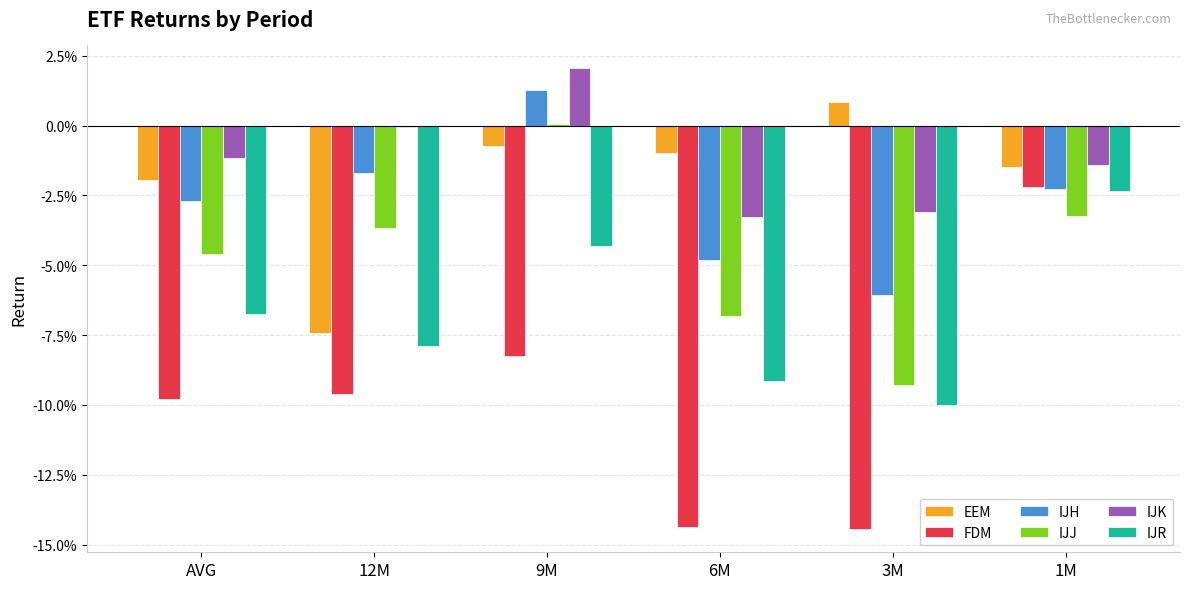

What position from the right is 12M?

5